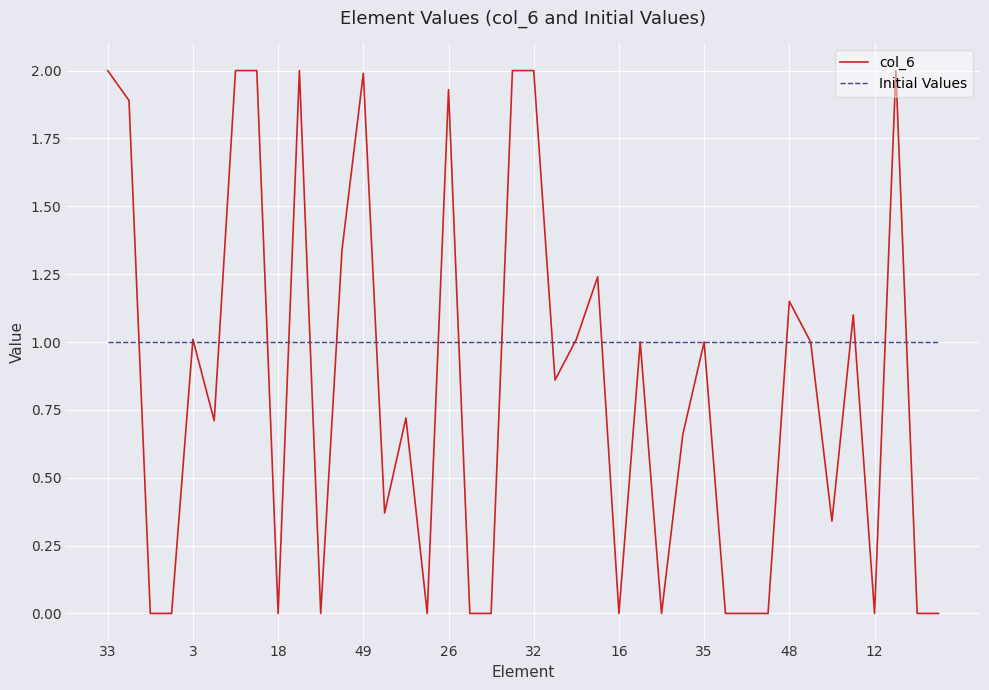

Which series has the largest total across all categories?

Initial Values